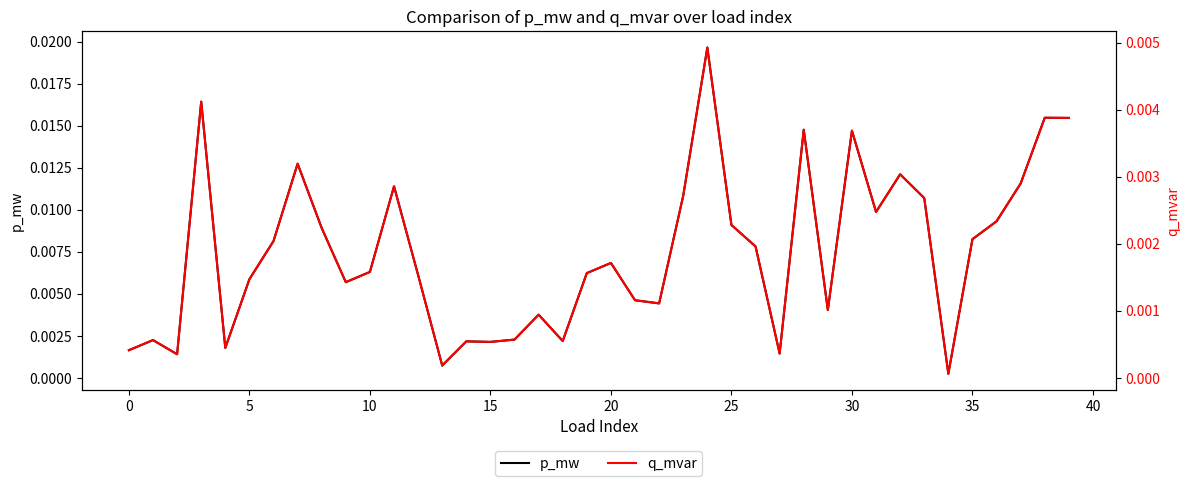

Which category has the highest value in the p_mw series?

24